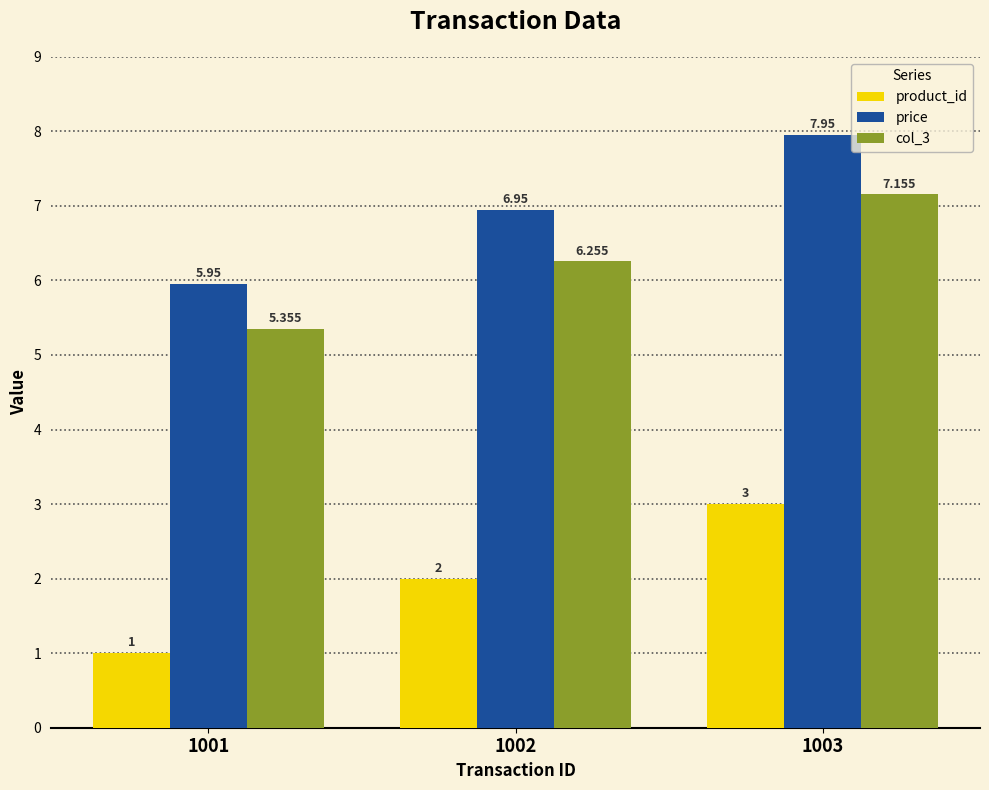

Is it true that col_3 equals 10.6 at 1002?

False